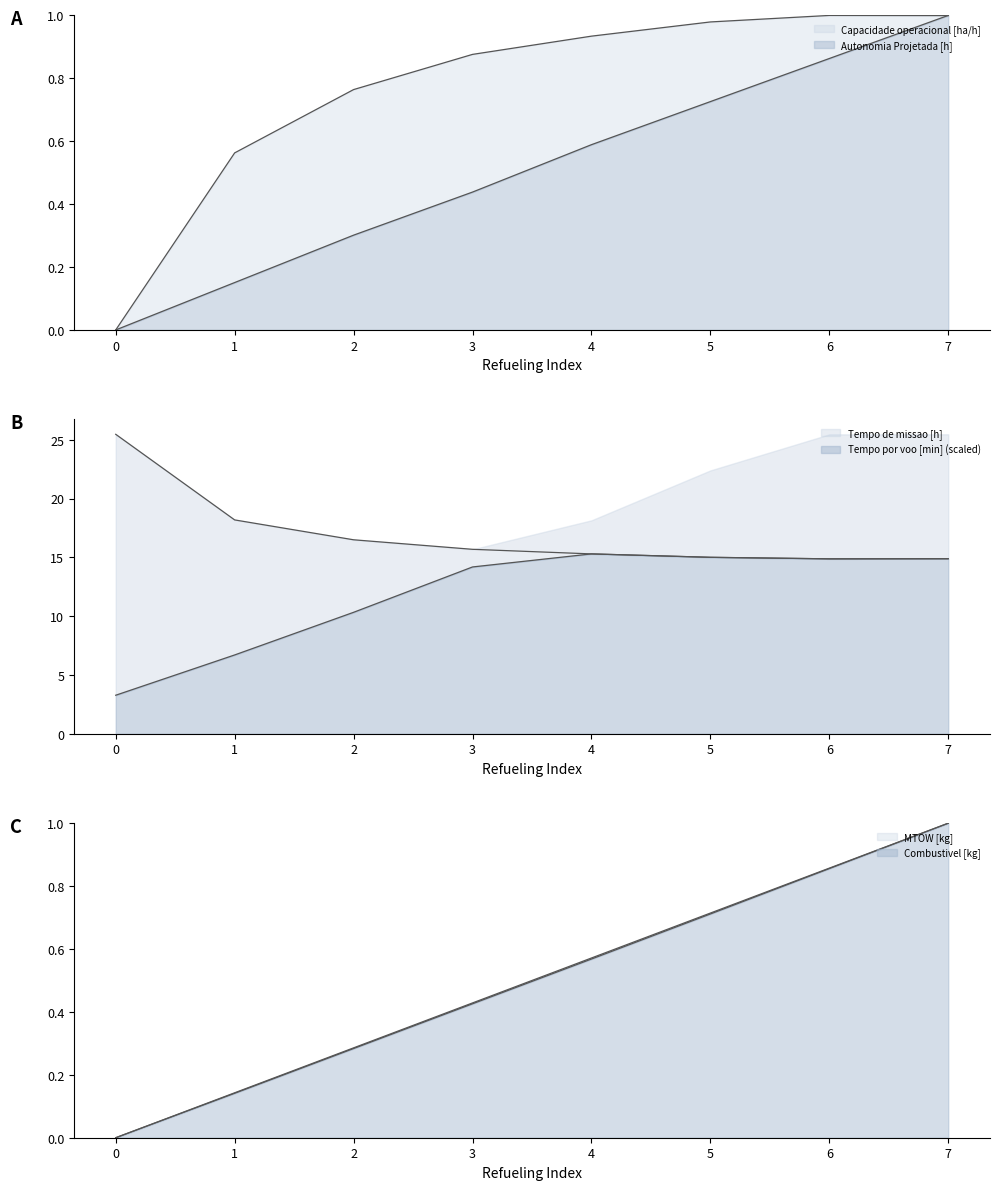

True or false: Capacidade operacional [ha/h] and Autonomia Projetada [h] cross at least once.

True